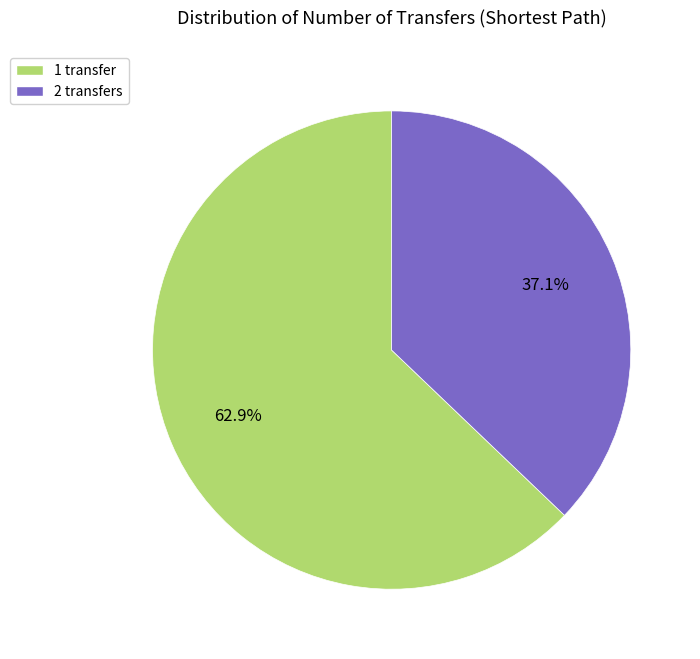

The 1 transfer slice represents 72% of the pie. True or false?

False